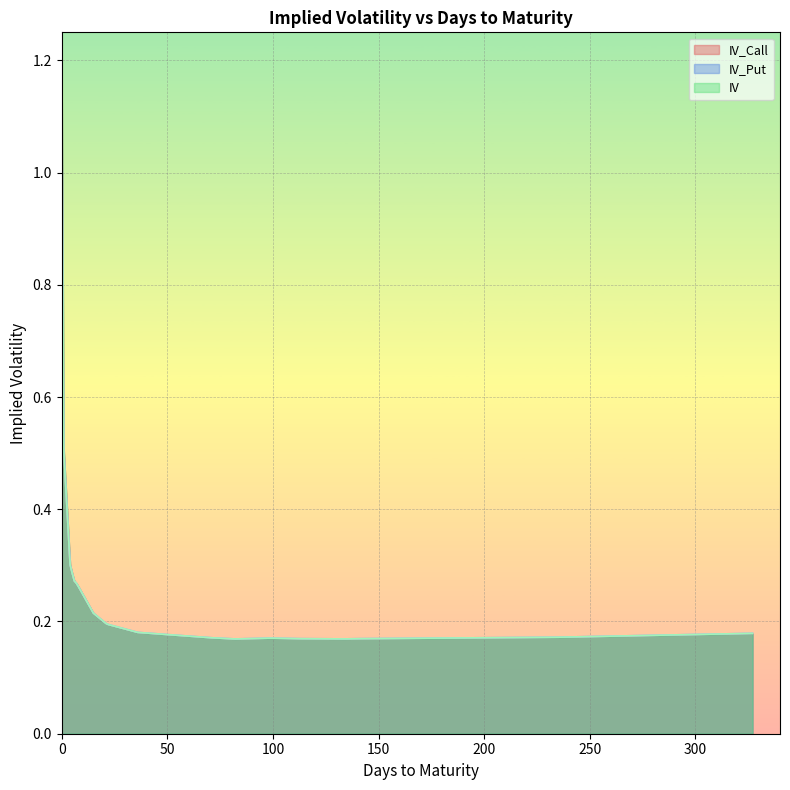

True or false: IV_Put has a value of 0.3 at 235.

False